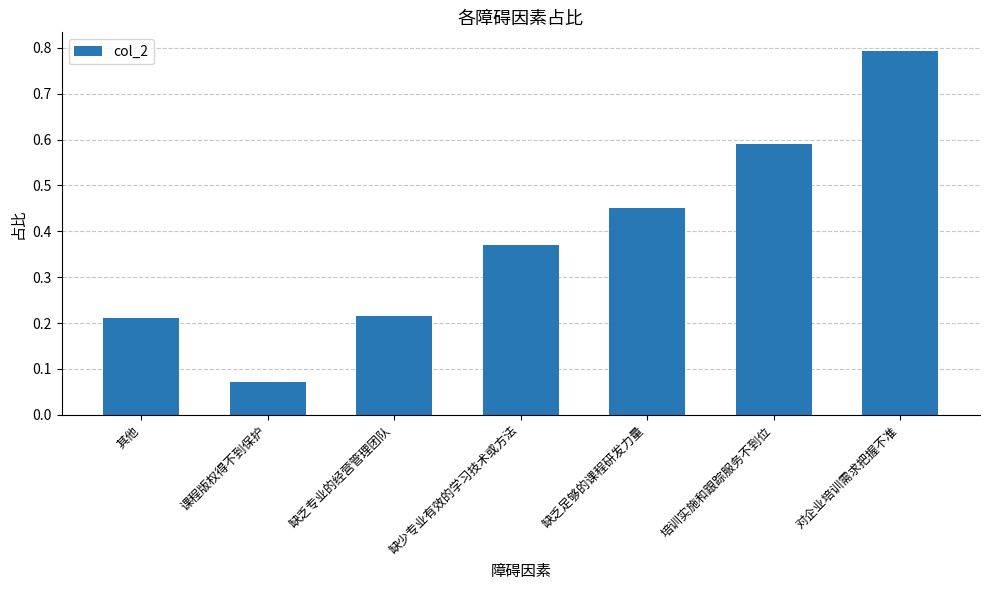

Between 对企业培训需求把握不准 and 培训实施和跟踪服务不到位, which is larger?

对企业培训需求把握不准